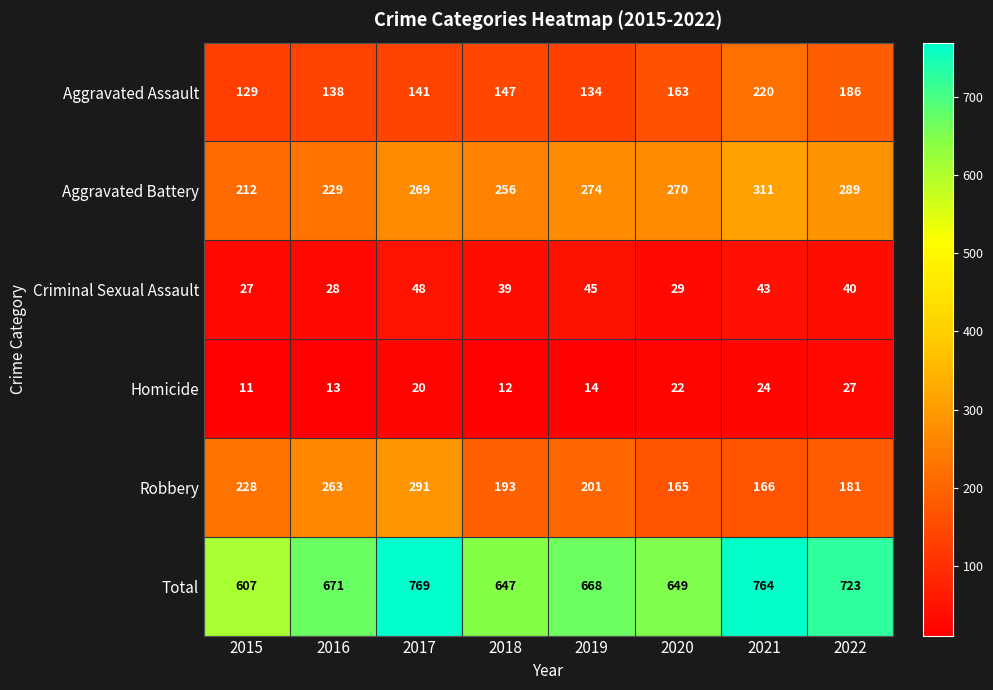

What is the difference between the maximum and minimum values in the Total series?

162